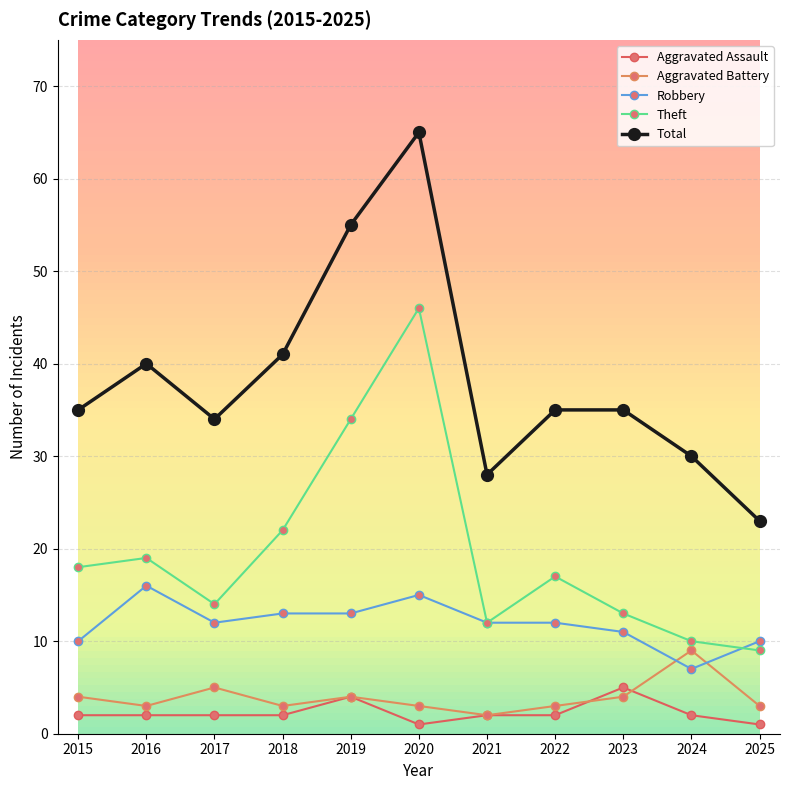

At how many categories does at least one series exceed 22?

11